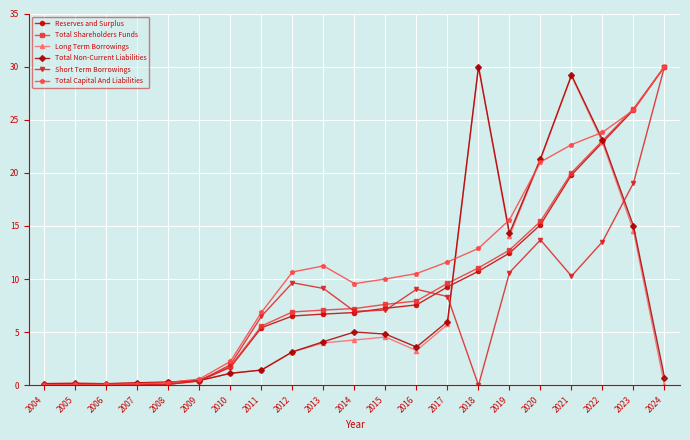

True or false: Short Term Borrowings and Long Term Borrowings intersect in this chart.

True